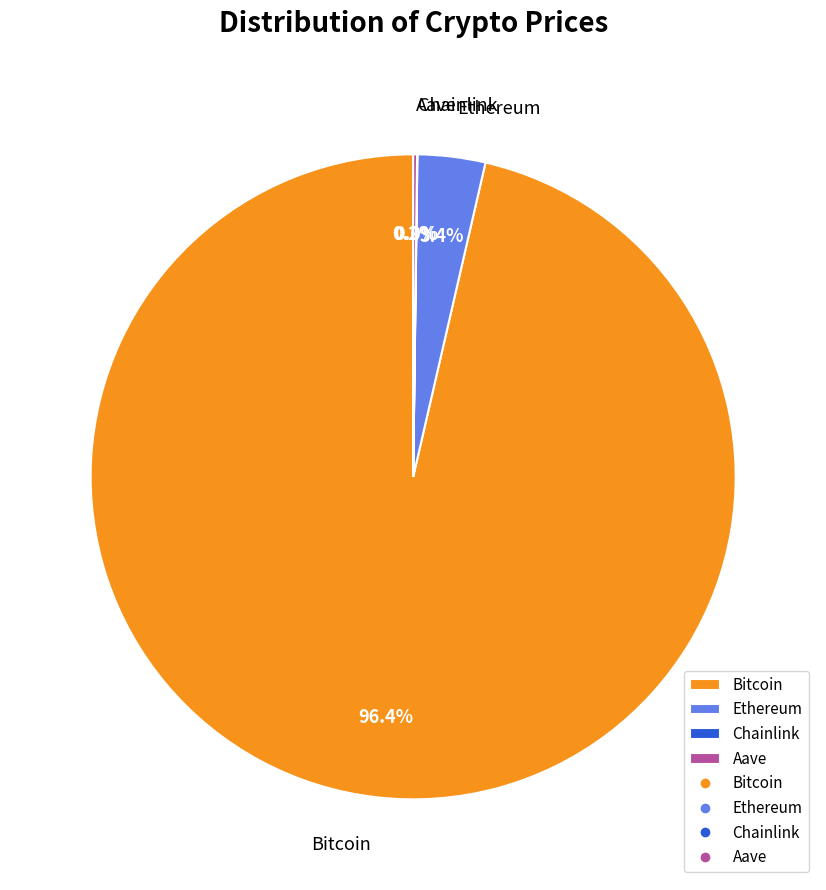

Which category has the biggest portion of the pie?

Bitcoin